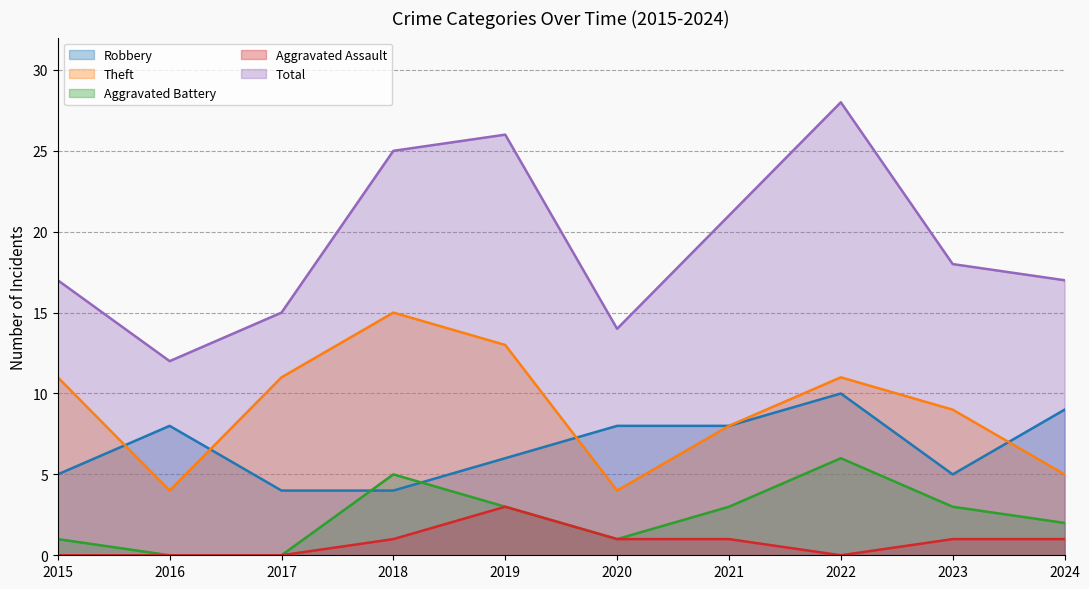

True or false: Total and Robbery cross at least once.

False